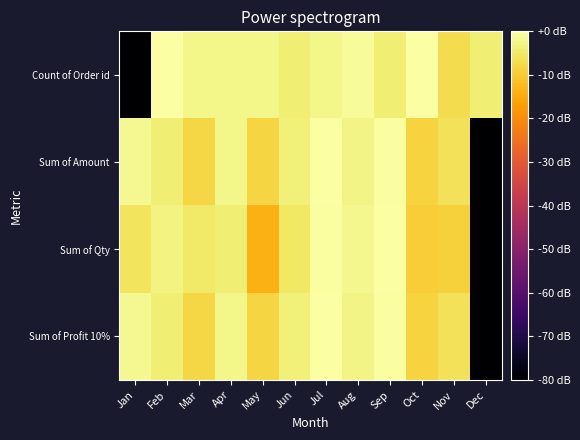

Reading right to left, list all the values displayed in this chart.

Count of Order id: Dec=-4.0	Nov=-7.0	Oct=0.0	Sep=-4.0	Aug=-1.0	Jul=-2.2	Jun=-4.0	May=-2.2	Apr=-2.2	Mar=-2.2	Feb=0.0	Jan=-80.0
Sum of Amount: Dec=-80.0	Nov=-6.1	Oct=-8.5	Sep=-0.4	Aug=-2.6	Jul=0.0	Jun=-3.4	May=-8.4	Apr=-2.2	Mar=-8.0	Feb=-3.8	Jan=-1.8
Sum of Qty: Dec=-80.0	Nov=-8.8	Oct=-9.5	Sep=0.0	Aug=-1.9	Jul=-0.5	Jun=-5.2	May=-14.2	Apr=-3.8	Mar=-4.7	Feb=-3.1	Jan=-5.8
Sum of Profit 10%: Dec=-80.0	Nov=-6.1	Oct=-8.5	Sep=-0.4	Aug=-2.6	Jul=0.0	Jun=-3.4	May=-8.4	Apr=-2.2	Mar=-8.0	Feb=-3.8	Jan=-1.8